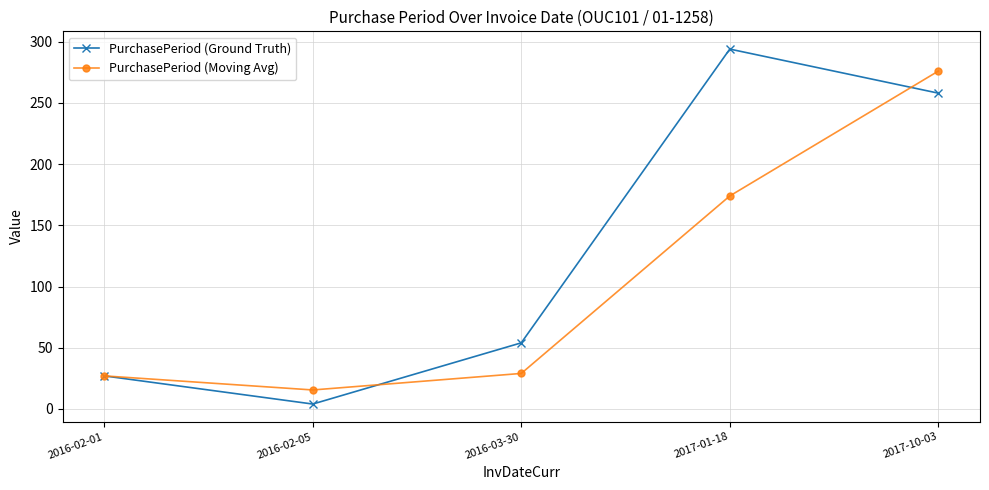

What is the total value across all series at 2017-01-18?

468.0